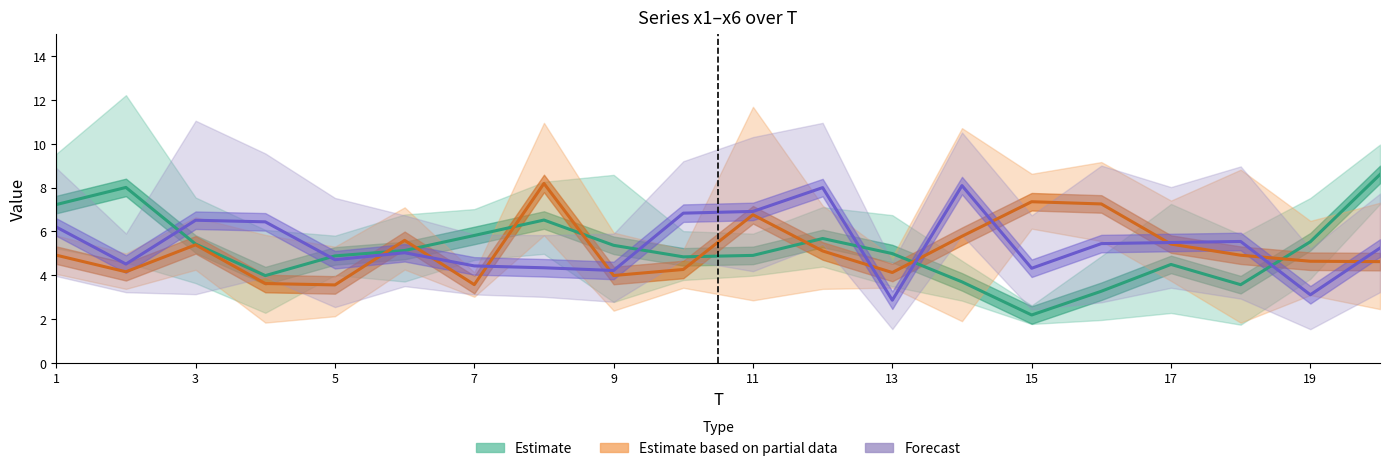

Which series ends up on top after the final intersection of Estimate and Estimate based on partial data?

Estimate